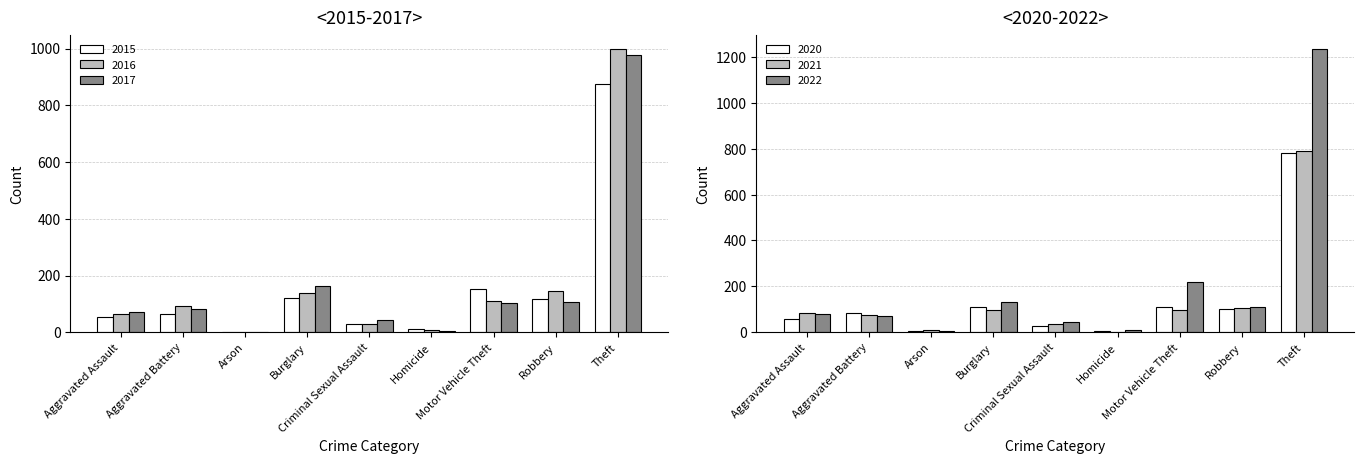

The value of 2015 at Aggravated Assault is 54. True or false?

True